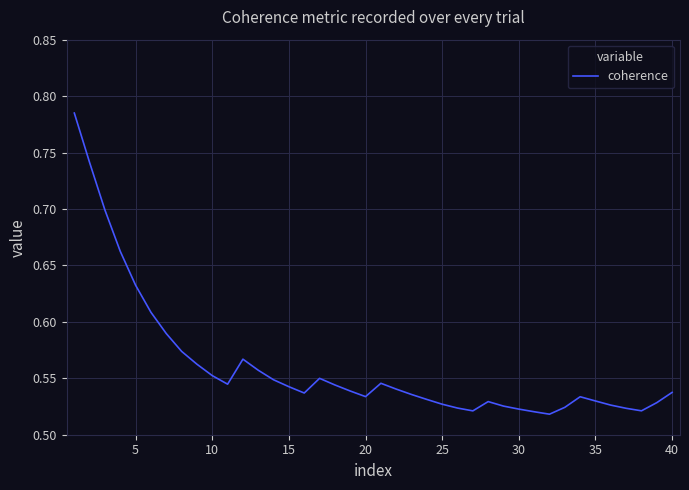

What is the difference between the maximum and minimum values?

0.3